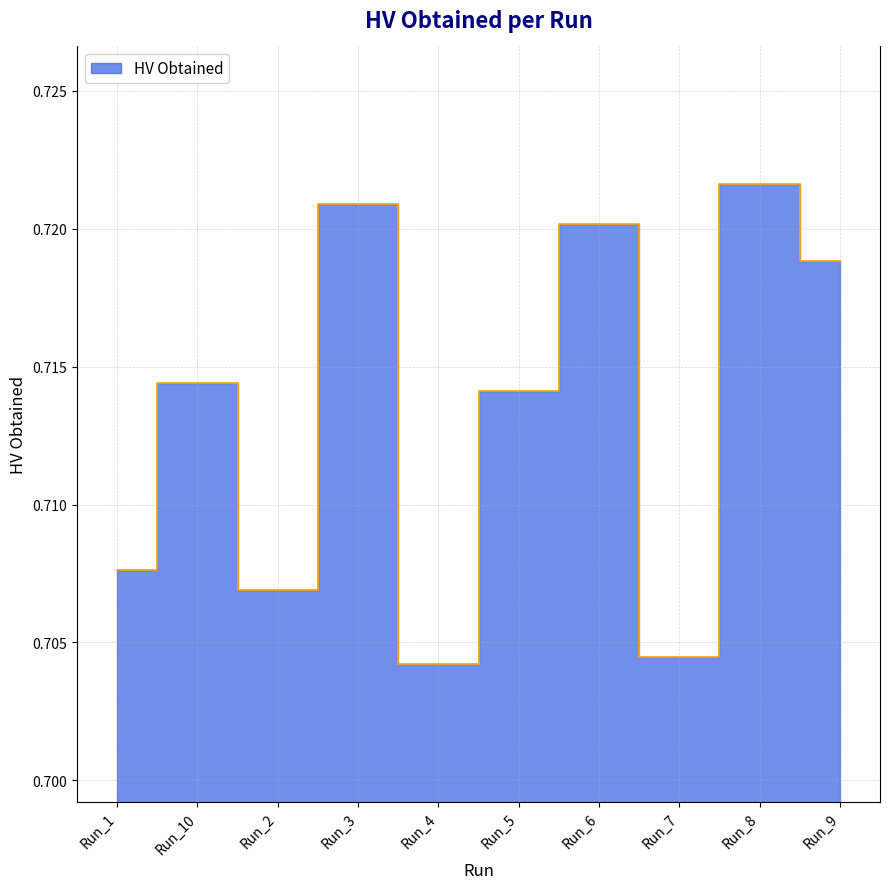

The chart shows a value of 0.7 at Run_5. True or false?

True